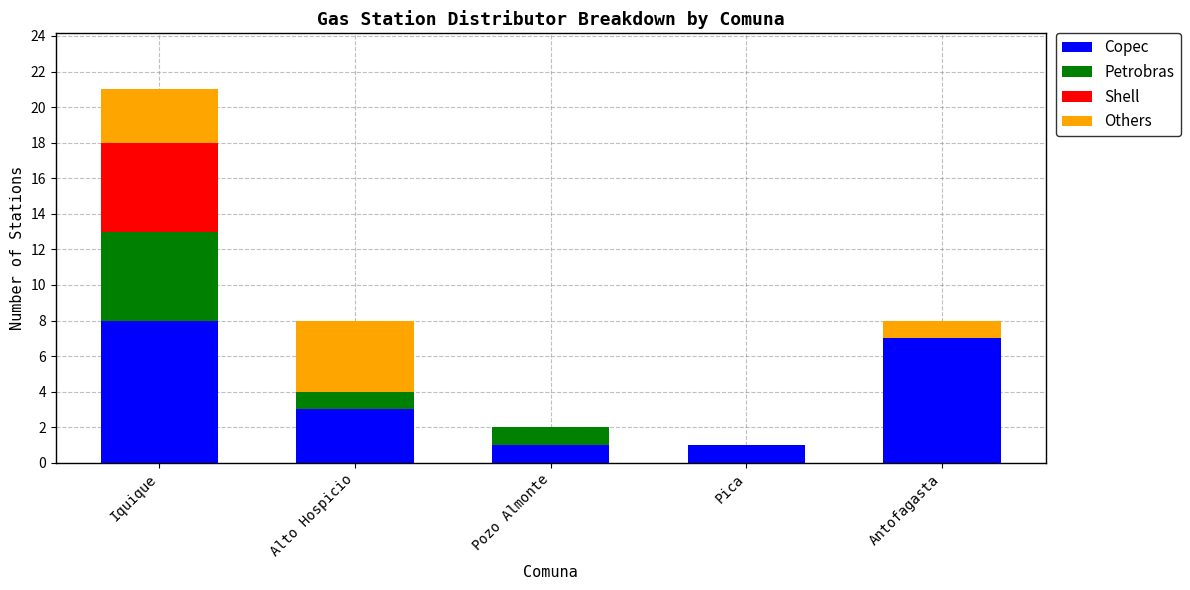

What is the total value across all series at Iquique?

21